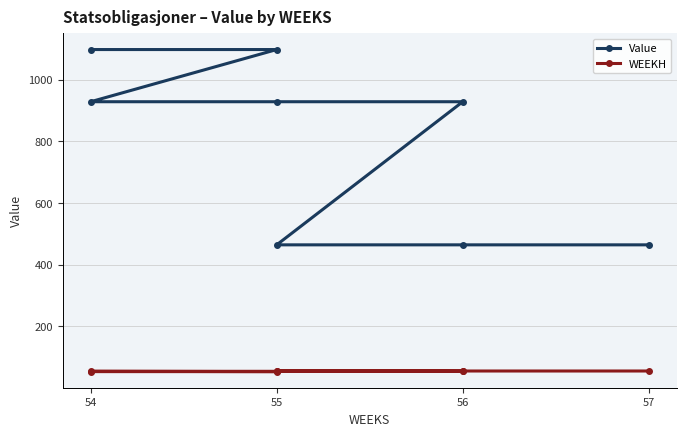

True or false: WEEKH has more than 1 points higher than both neighbors.

False